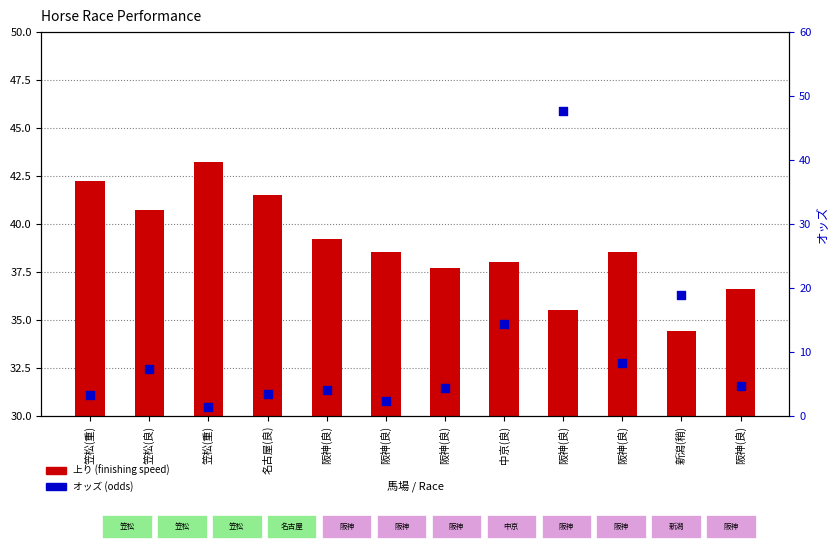

Is the value of 上り at 笠松(重) greater than the value of オッズ at 阪神(良)?

Yes